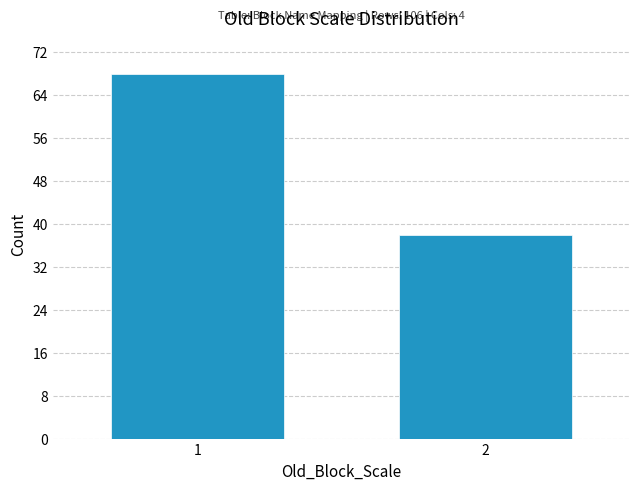

Reading right to left, what are all the values shown in this chart?

2=38	1=68